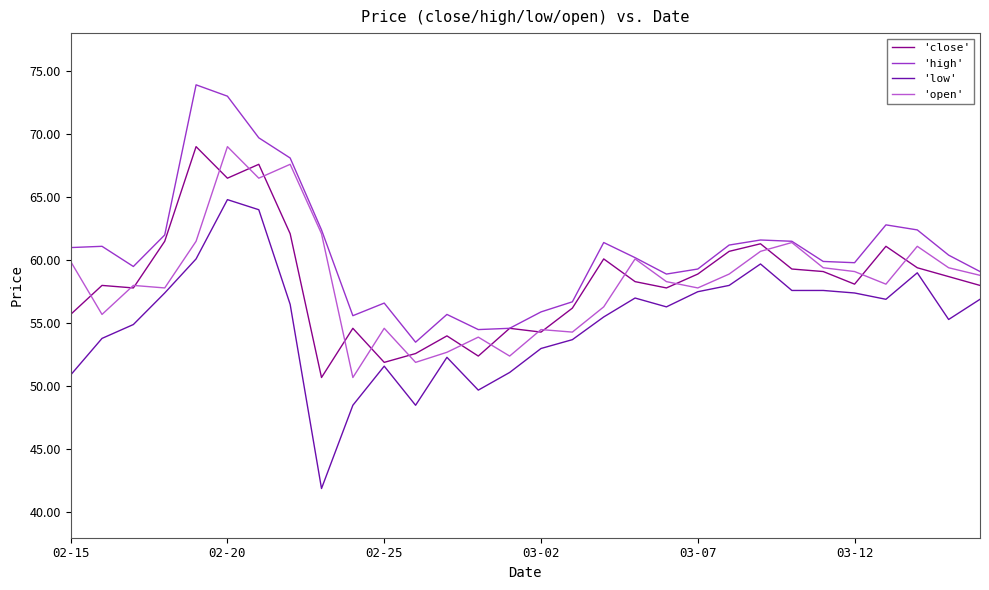

How many categories are shown in the chart?

30